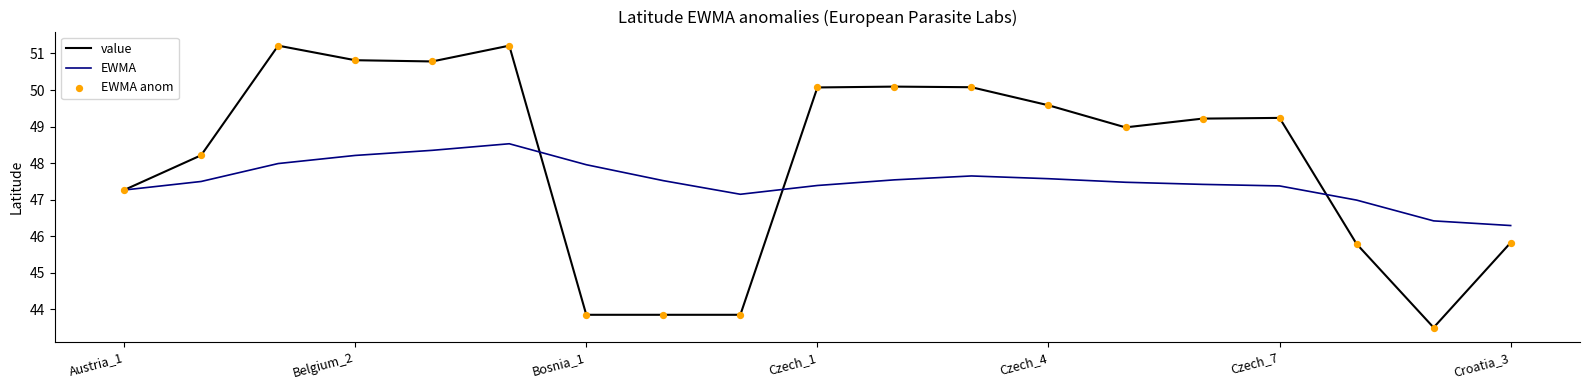

Which series has the widest spread of values?

value